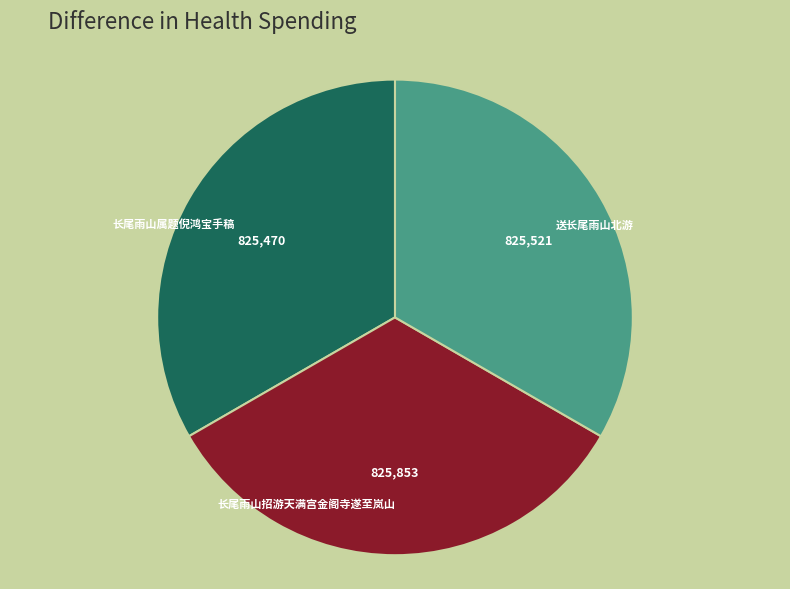

How many segments does this pie chart have?

3